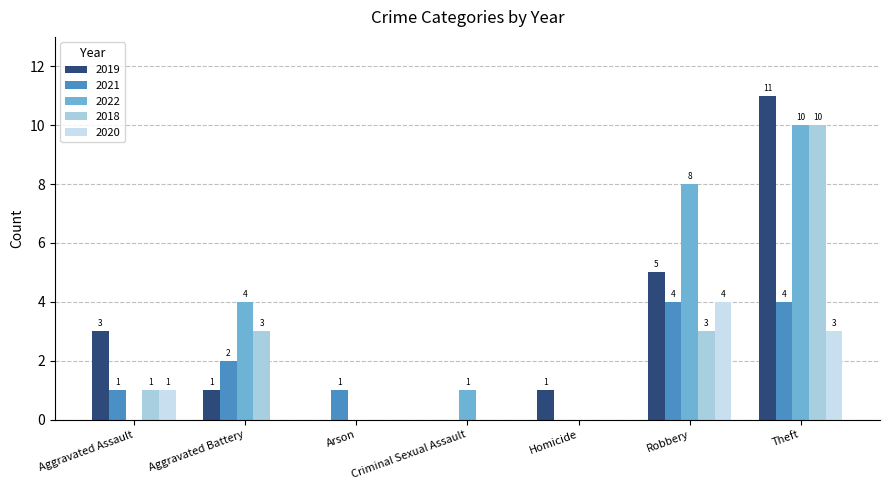

Reading left to right, transcribe all the data shown in this chart.

2019: 3	1	0	0	1	5	11
2021: 1	2	1	0	0	4	4
2022: 0	4	0	1	0	8	10
2018: 1	3	0	0	0	3	10
2020: 1	0	0	0	0	4	3